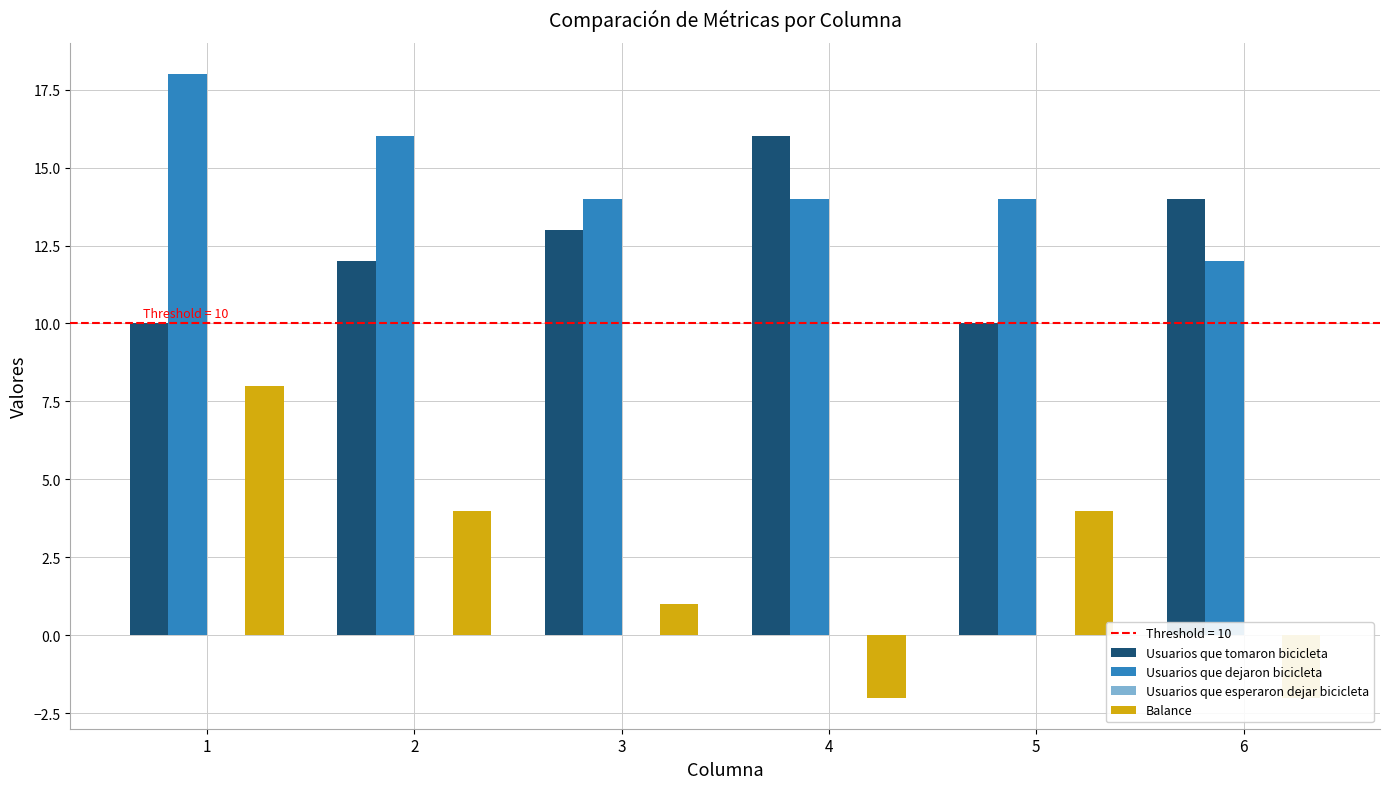

What is the sum of the Usuarios que tomaron bicicleta values at 1 and 6?

24